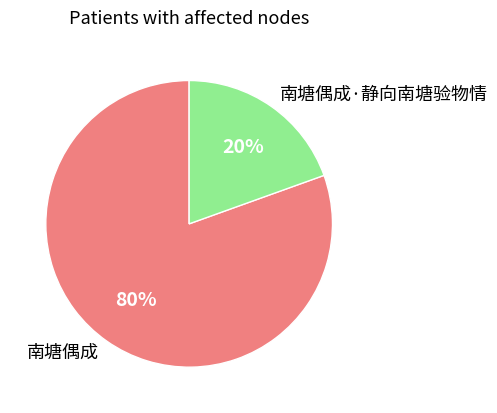

True or false: 南塘偶成·静向南塘验物情 accounts for 20% of the total.

True